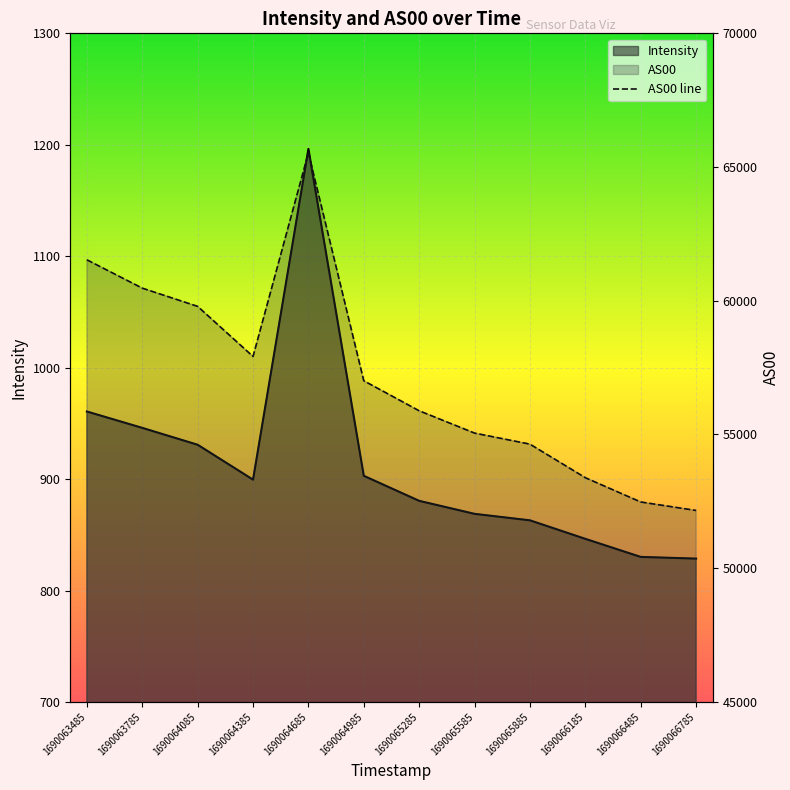

Between 1690064085 and 1690064985, which series saw the biggest shift?

AS00